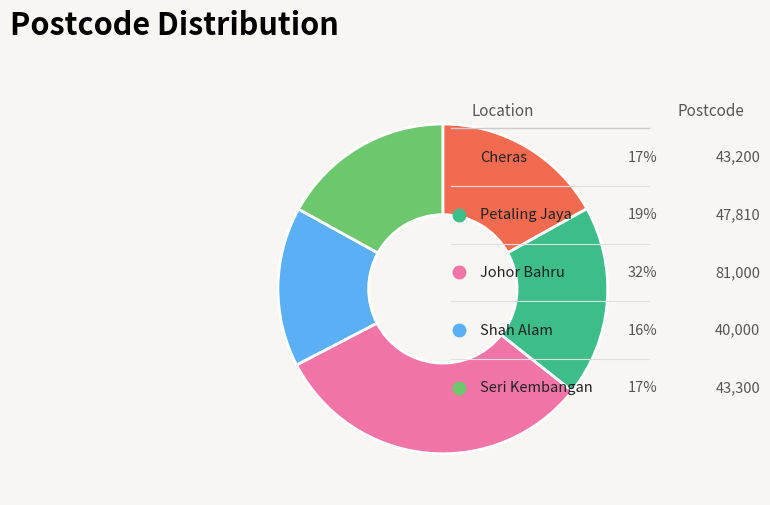

Does any single category account for the majority?

No